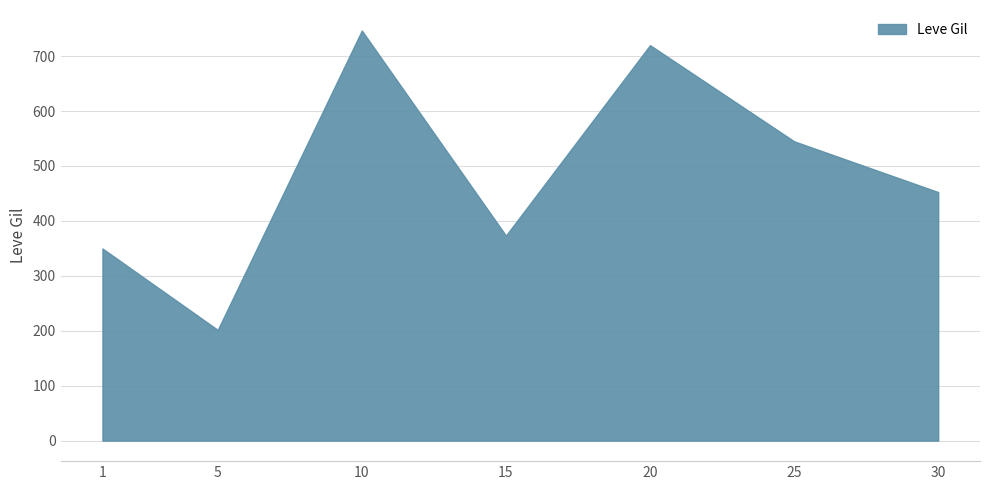

What is the difference between the maximum and minimum values?

545.0